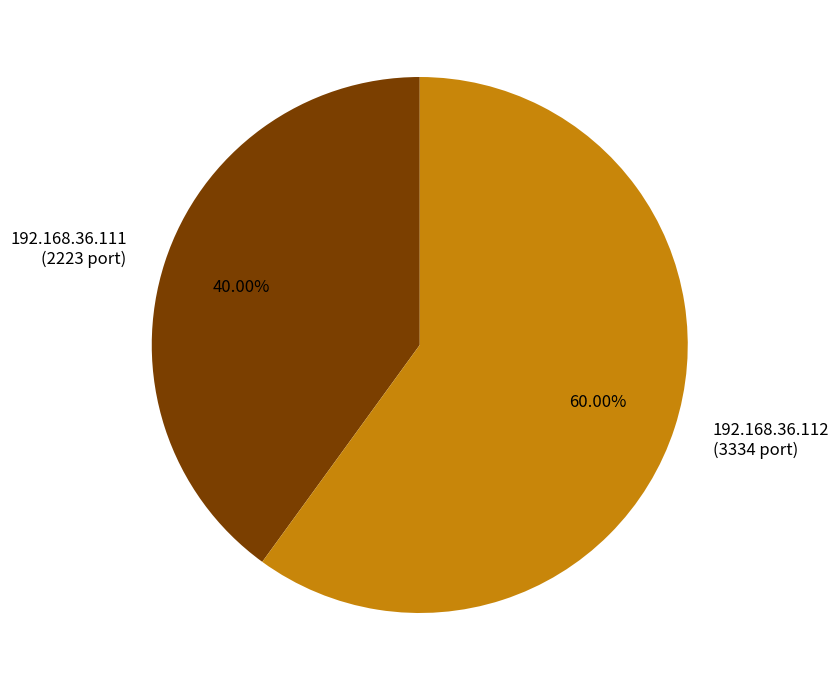

To the nearest percent, what is the average slice percentage?

50%